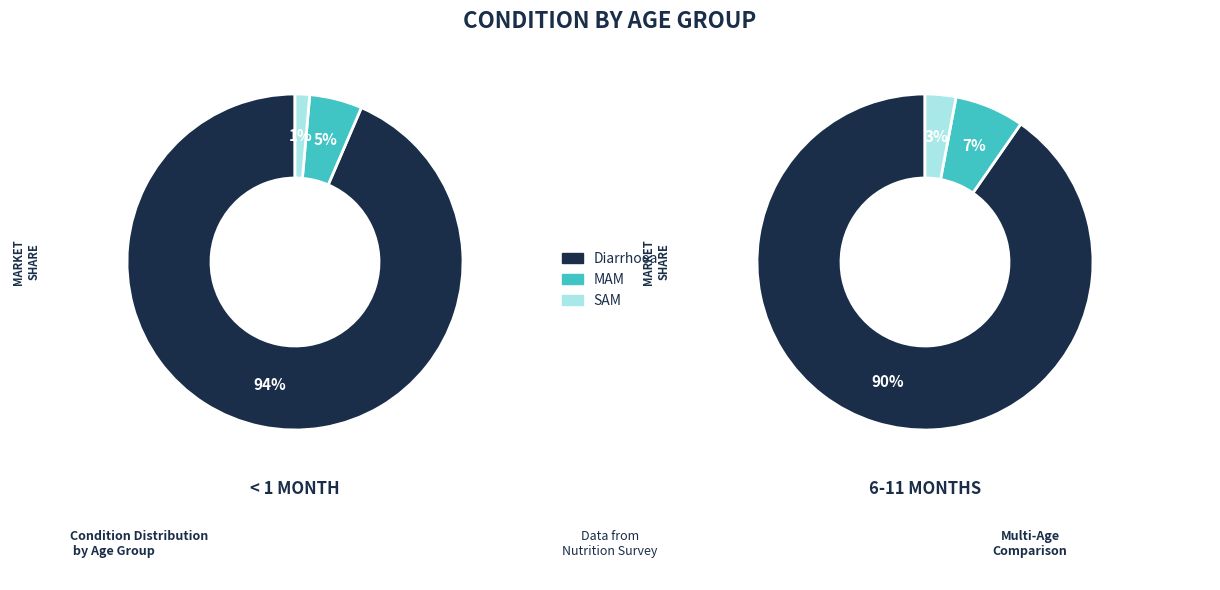

How many segments does this pie chart have?

3